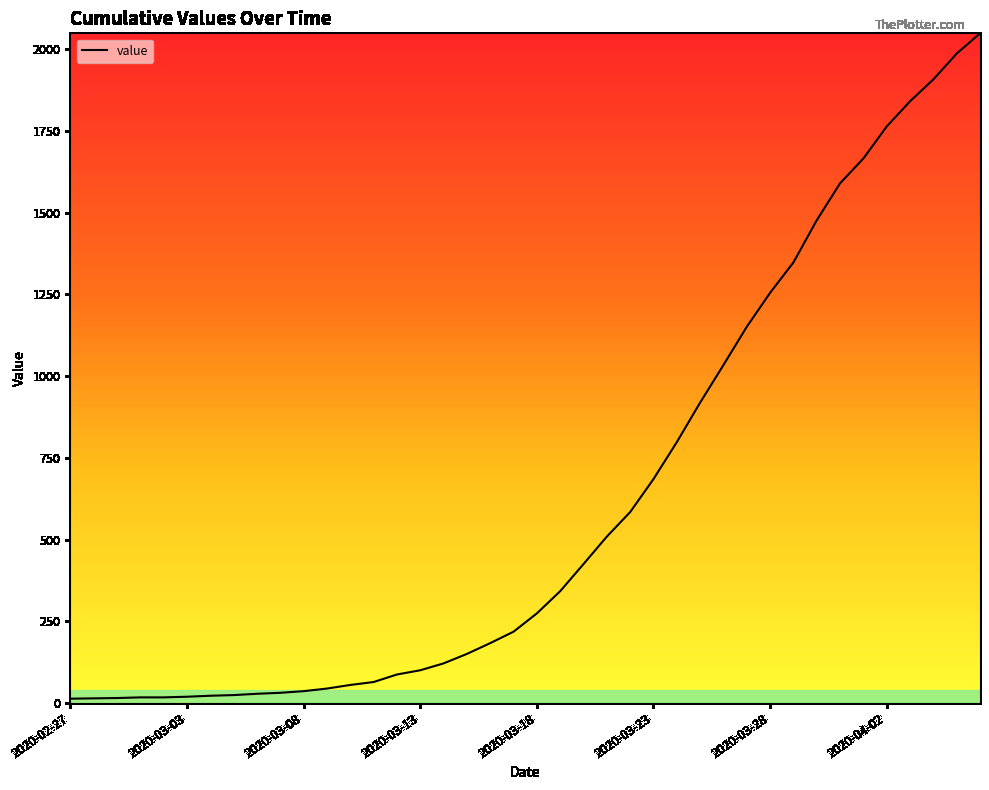

What is the difference between the maximum and minimum values?

2036